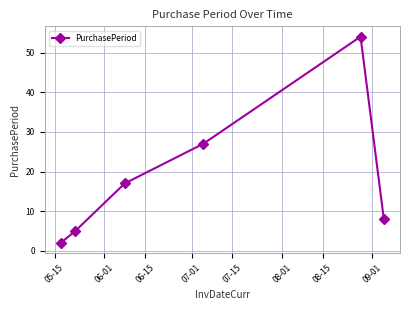

True or false: the data has more than 1 interior local peaks.

False